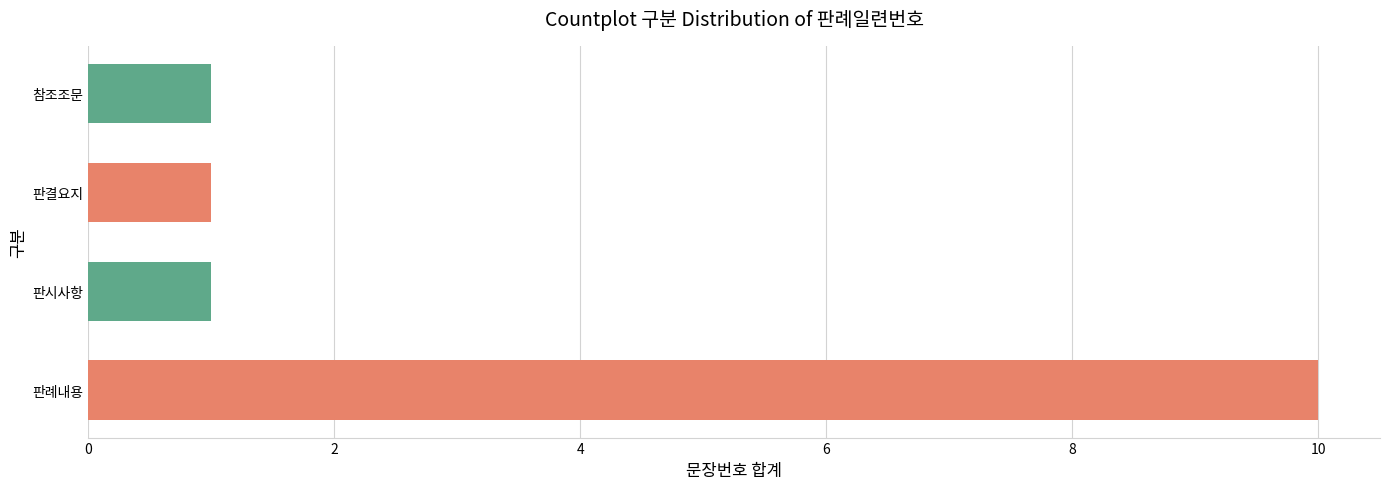

Between 판결요지 and 판례내용, which is larger?

판례내용